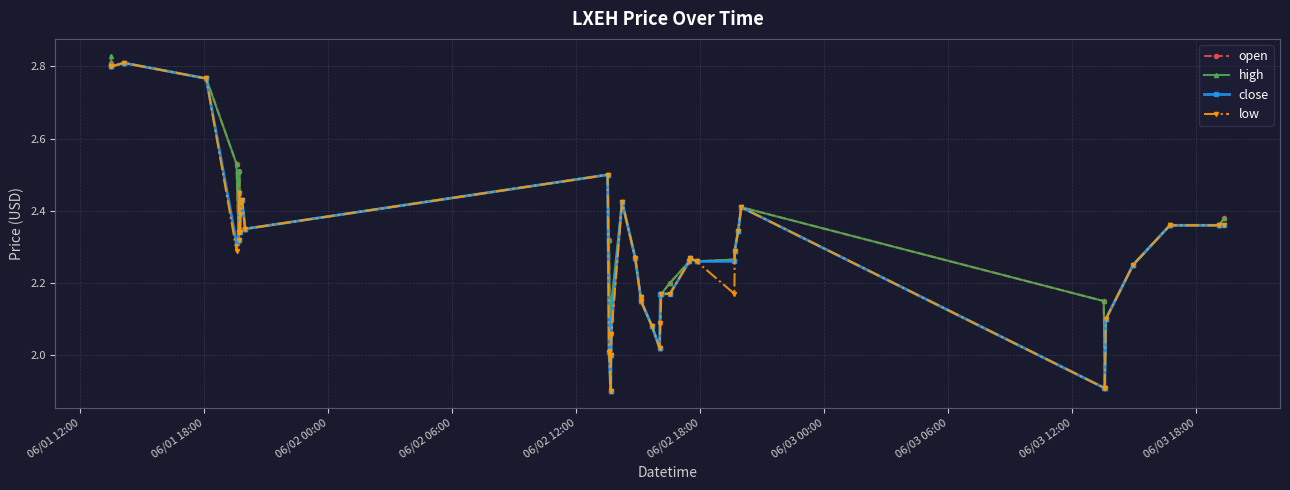

What is the lowest value of the low series?

1.9